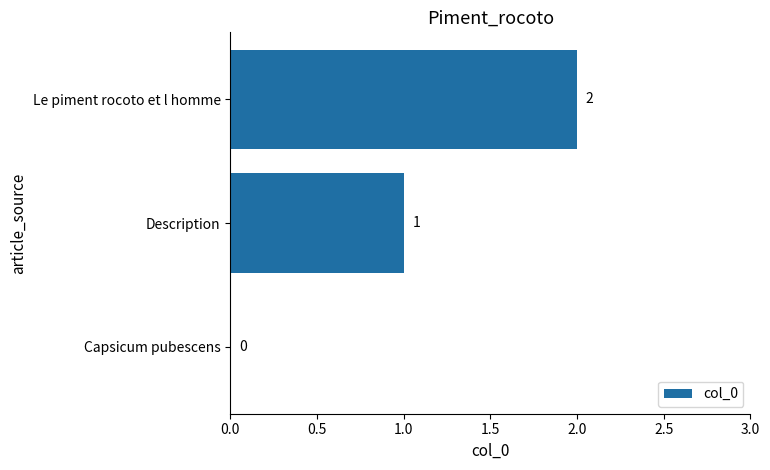

What is the greatest value displayed?

2